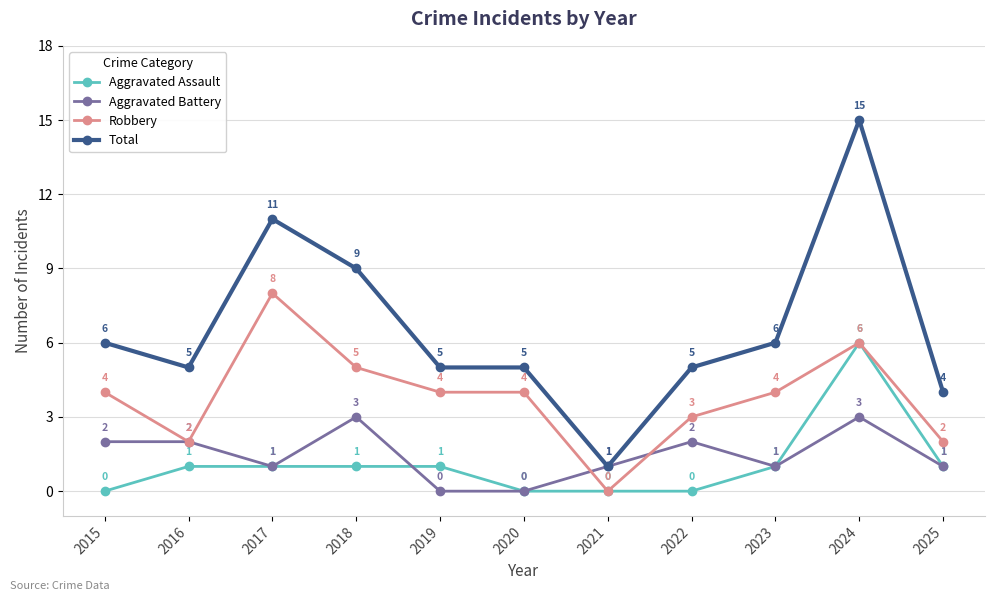

What is the value of the Aggravated Battery point at the 9th from the left?

1